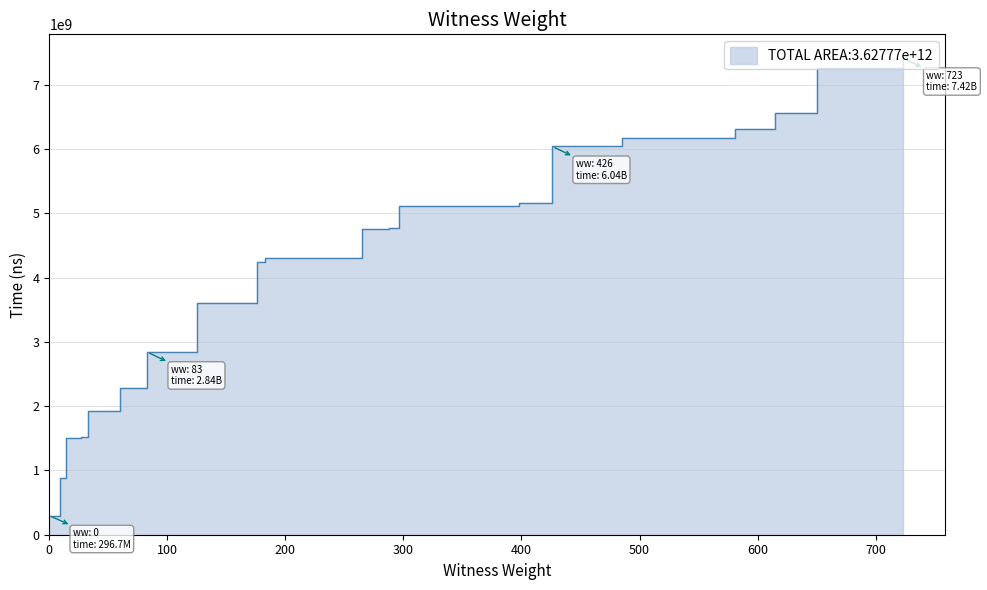

What is the difference between the maximum and minimum values?

7120768500